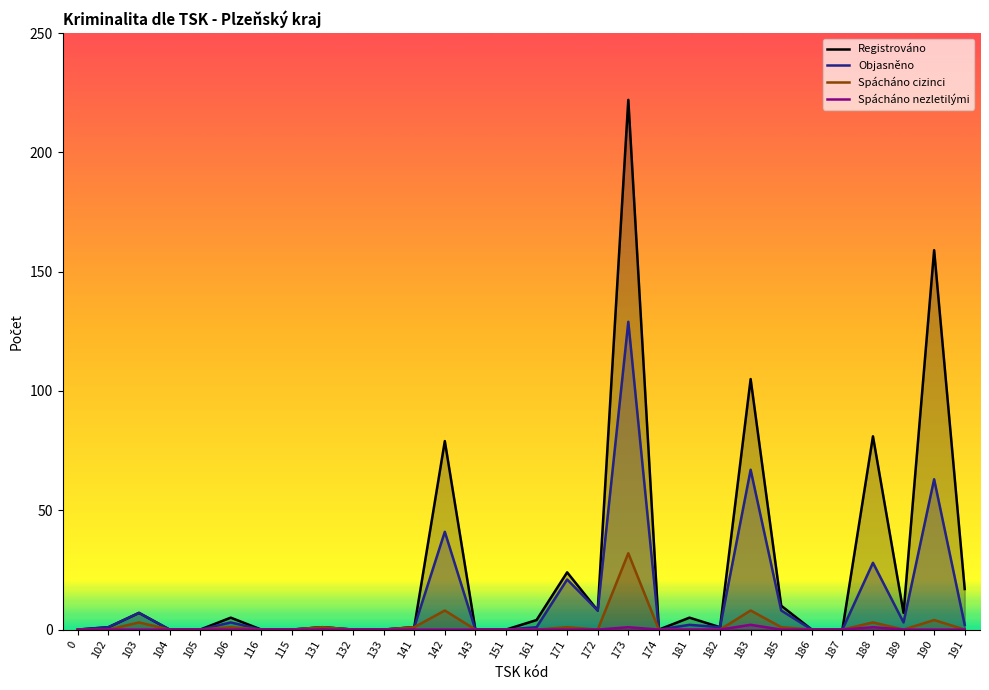

Rank the series by their maximum value, from lowest to highest.

Spácháno nezletilými, Spácháno cizinci, Objasněno, Registrováno